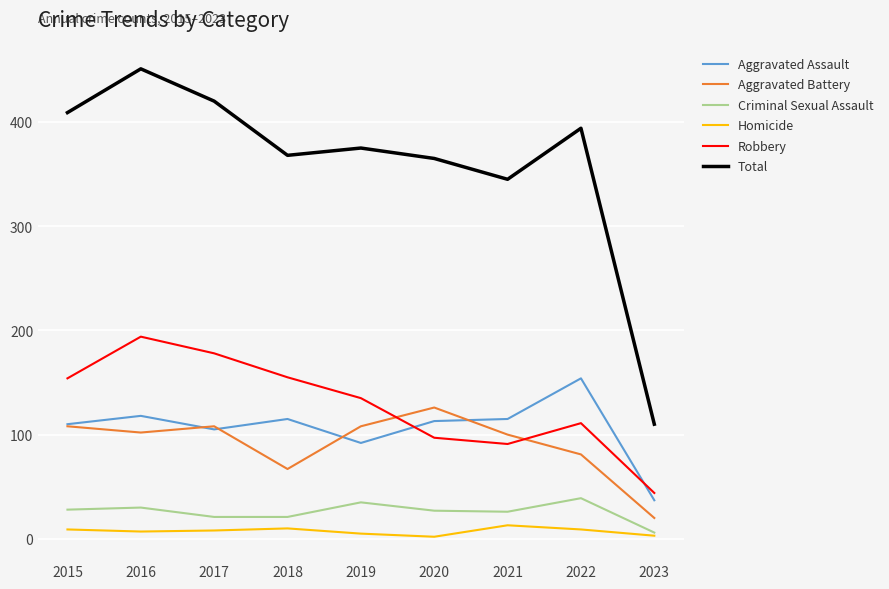

Is it true that Robbery equals 155 at 2020?

False